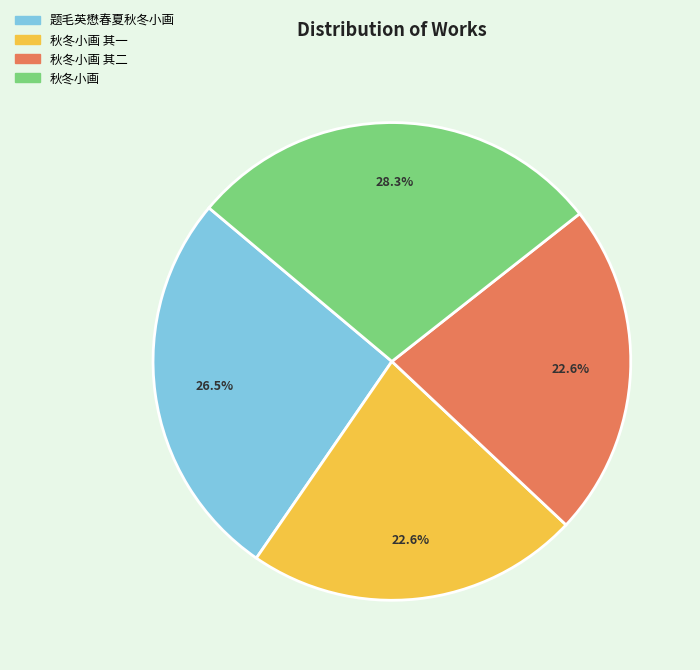

Does any single category account for the majority?

No